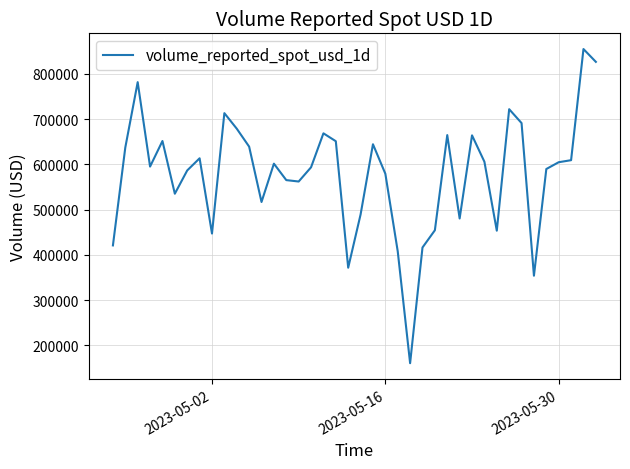

What is the smallest value displayed?

160326.9